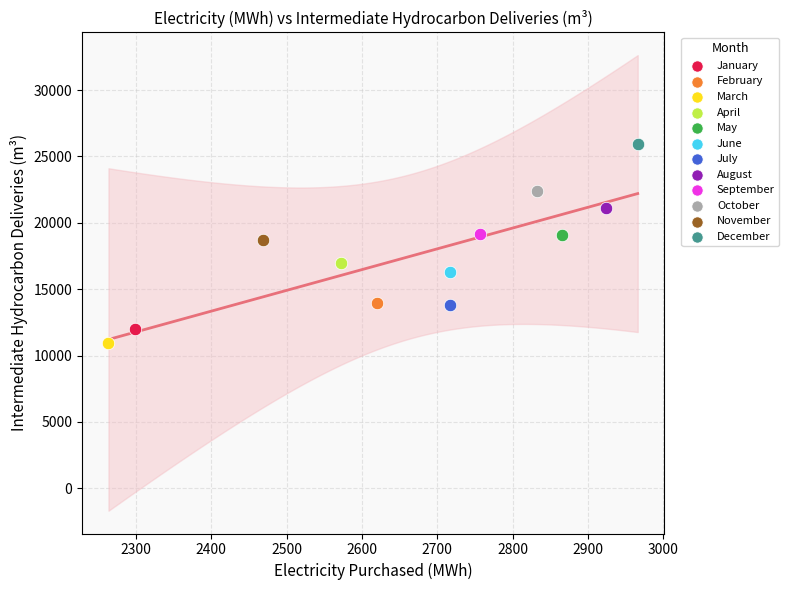

What are all the series names shown in the legend?

January, February, March, April, May, June, July, August, September, October, November, December